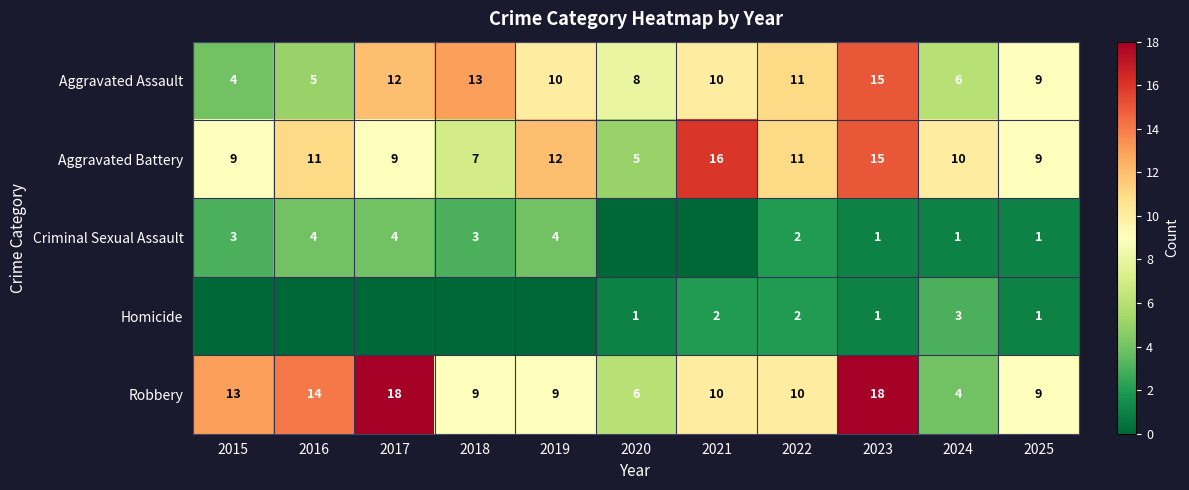

What is the sum of all Robbery values?

120